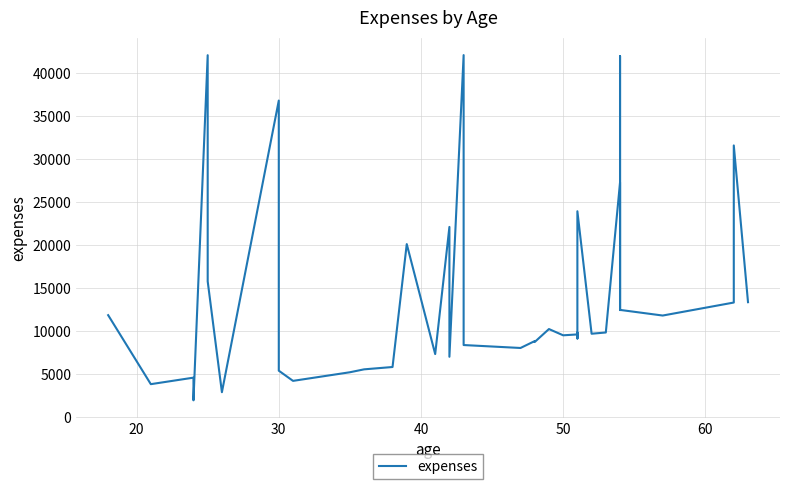

What is the smallest value displayed?

1981.6